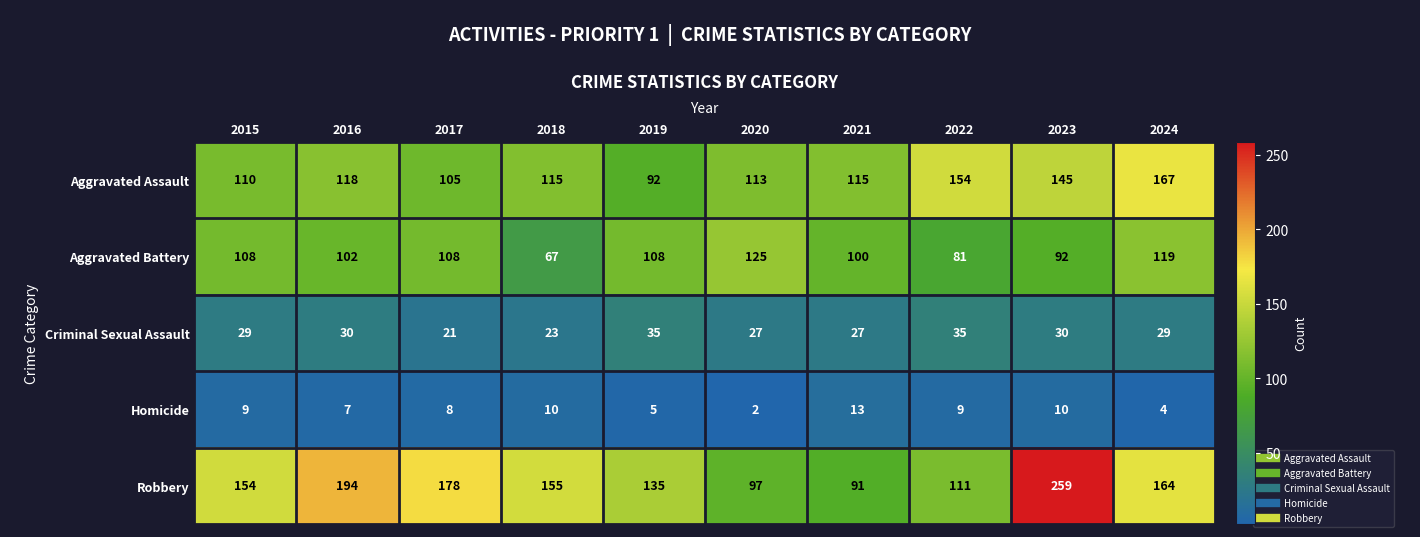

List the series in order of their peak value, lowest first.

Homicide, Criminal Sexual Assault, Aggravated Battery, Aggravated Assault, Robbery